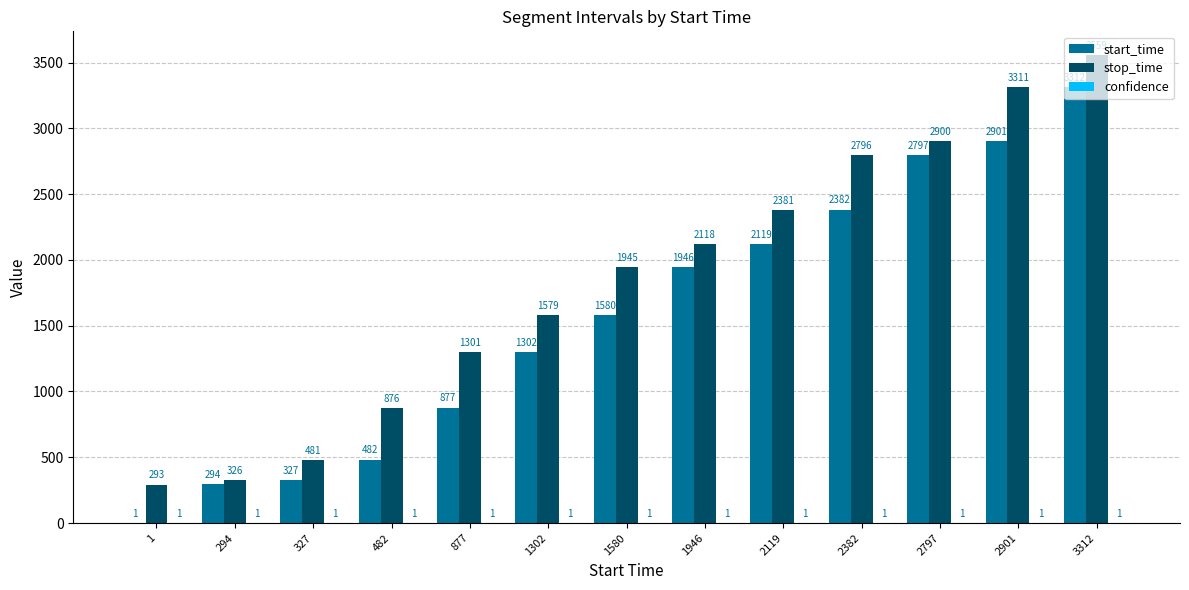

Are the bars grouped side by side (vs. stacked)?

Yes